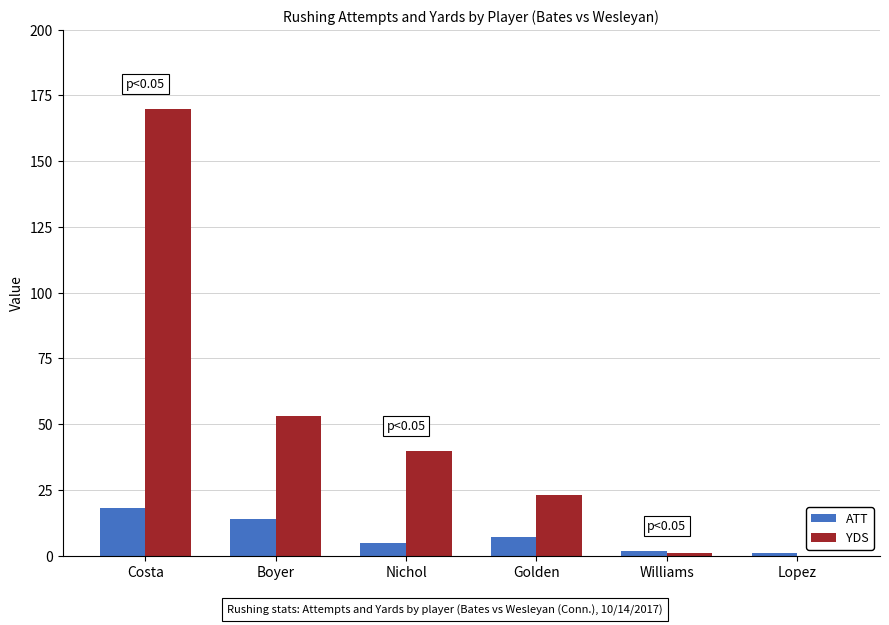

What is the average value of the YDS series?

48